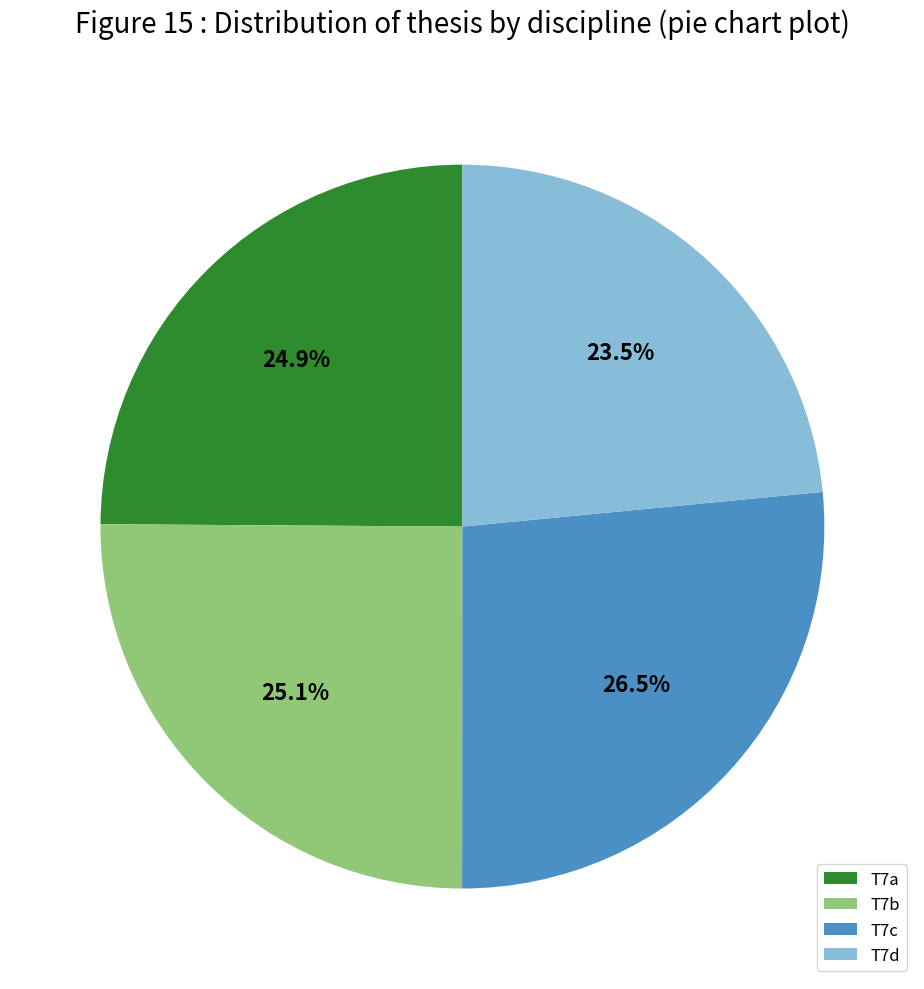

How many slices are in this pie chart?

4